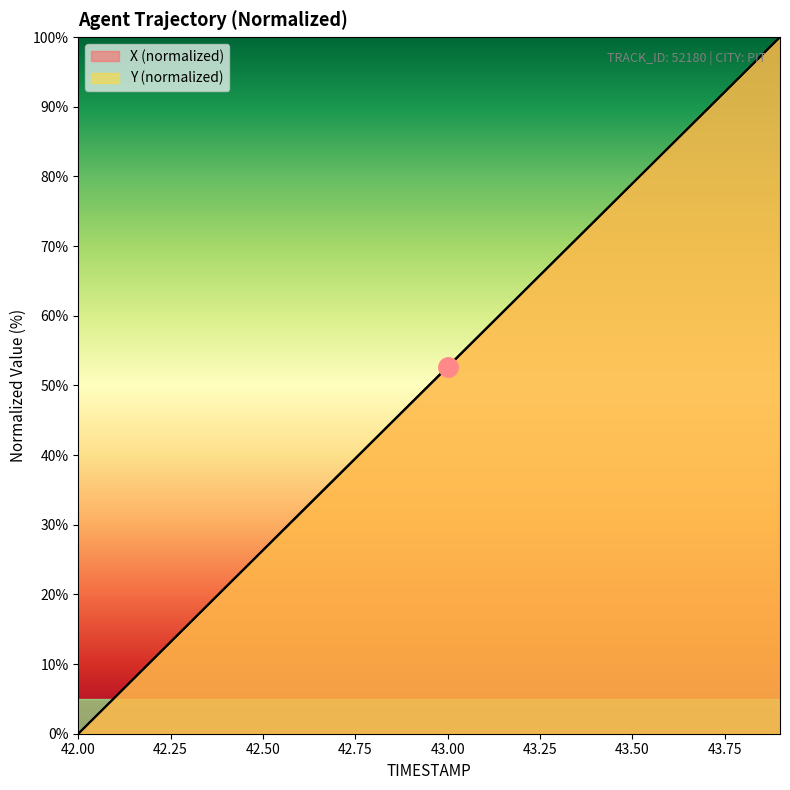

What is the difference between the X values at 43.1 and 42.0?

57.9